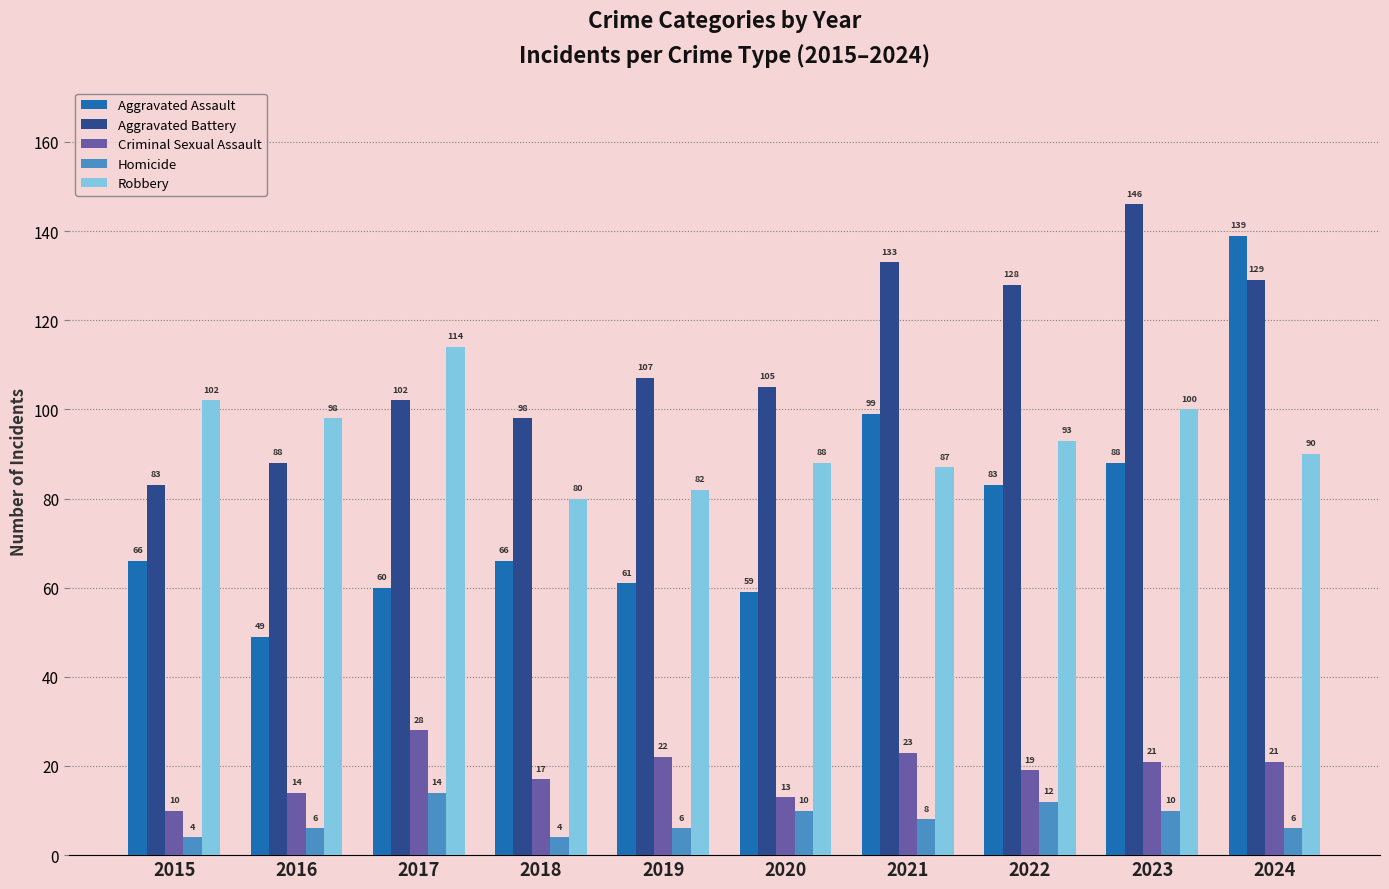

At which category is the sum across all series the highest?

2024